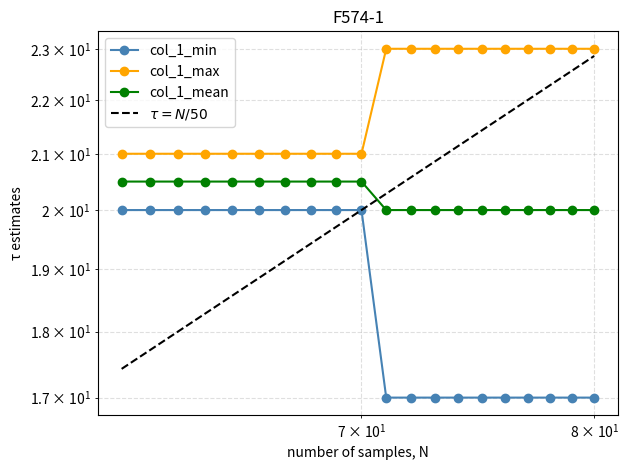

At which category does the chart reach its minimum across all series?

71